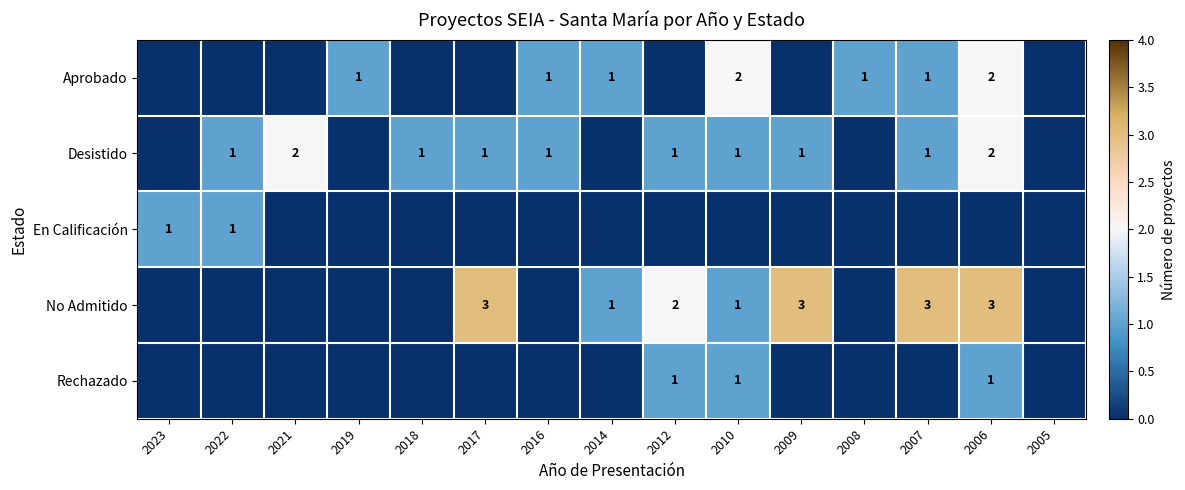

At which category is the sum across all series the highest?

2006